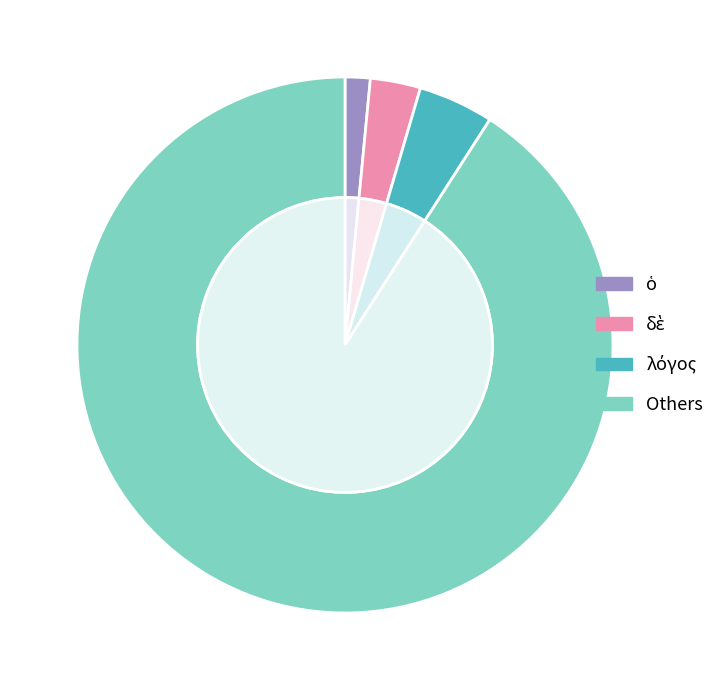

True or false: καὶ accounts for 27% of the total.

False